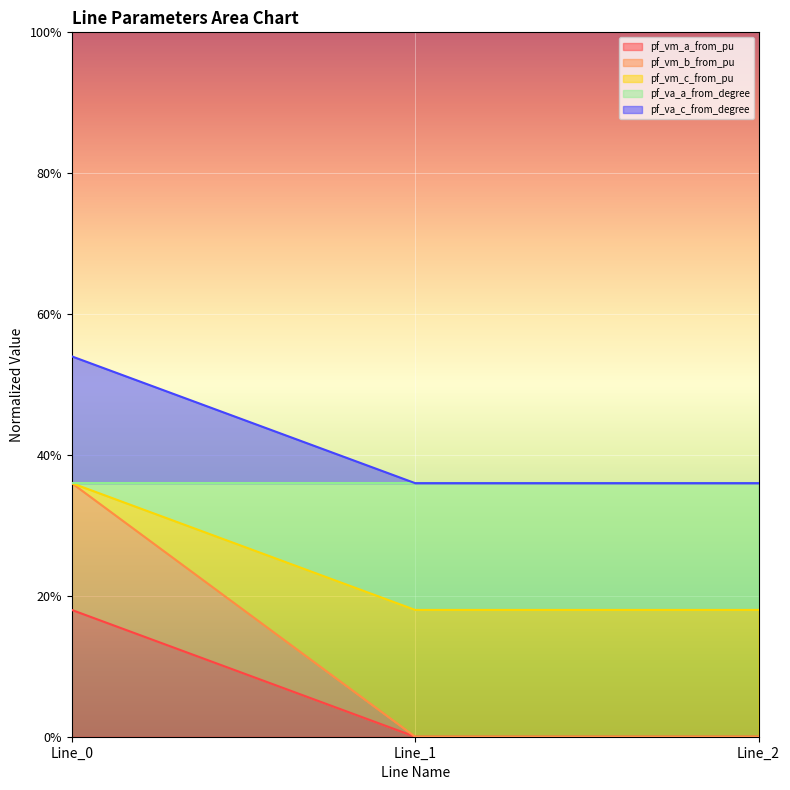

Which label corresponds to the largest value in the chart?

Line_0